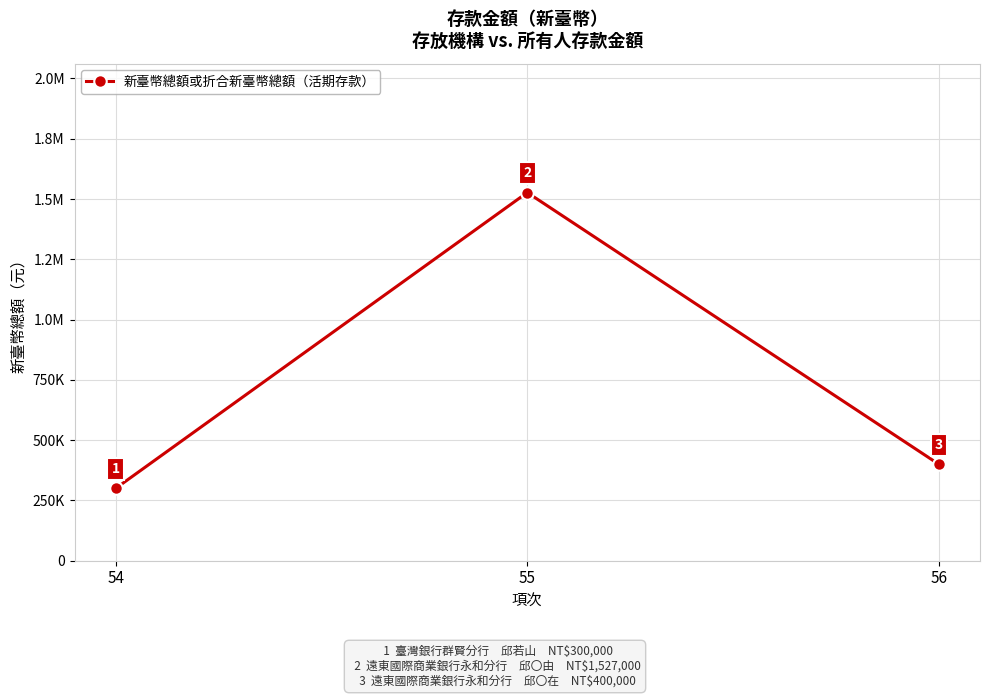

Read the value at 55.

1527000